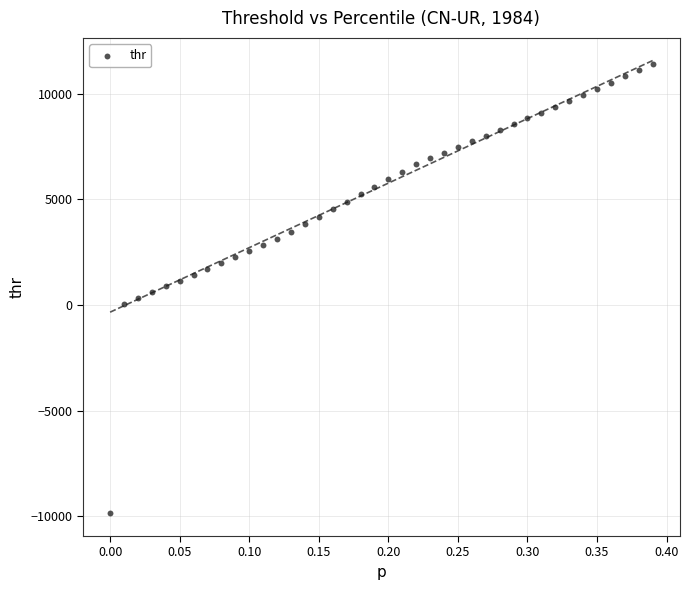

What is the range of Y values (max minus min)?

21290.7